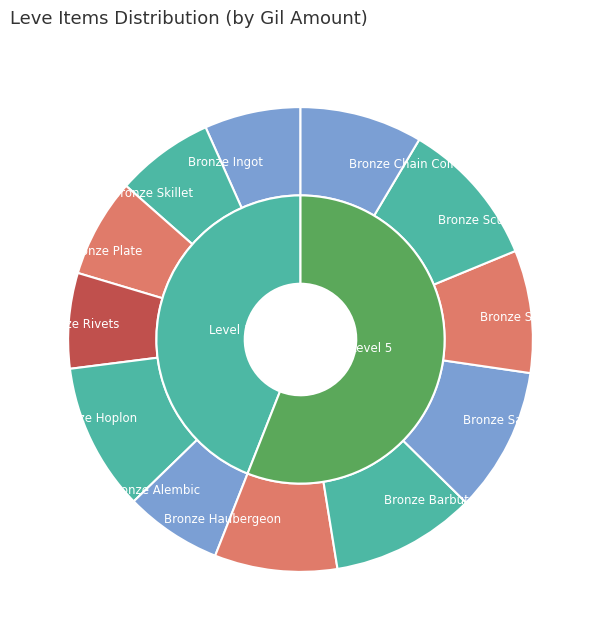

What is the change in value from Bronze Alembic to Bronze Sallet?

+56